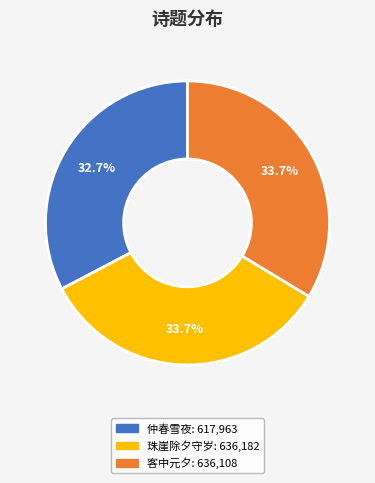

Does any single category account for the majority?

No